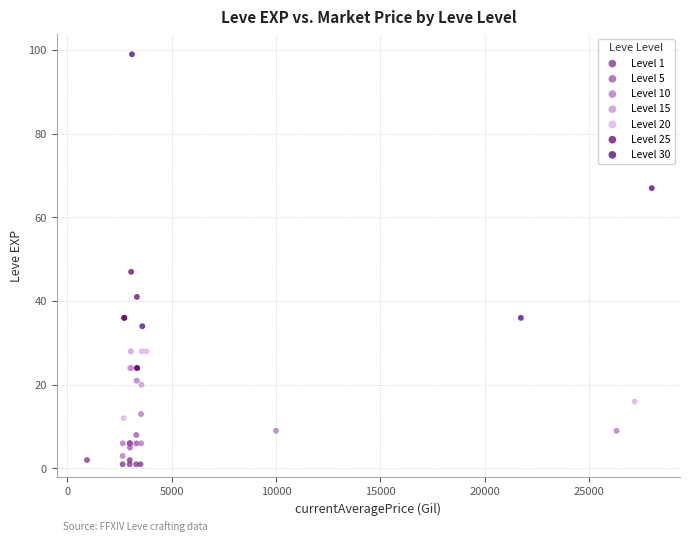

Which series has the largest Y range (max minus min)?

Level 30